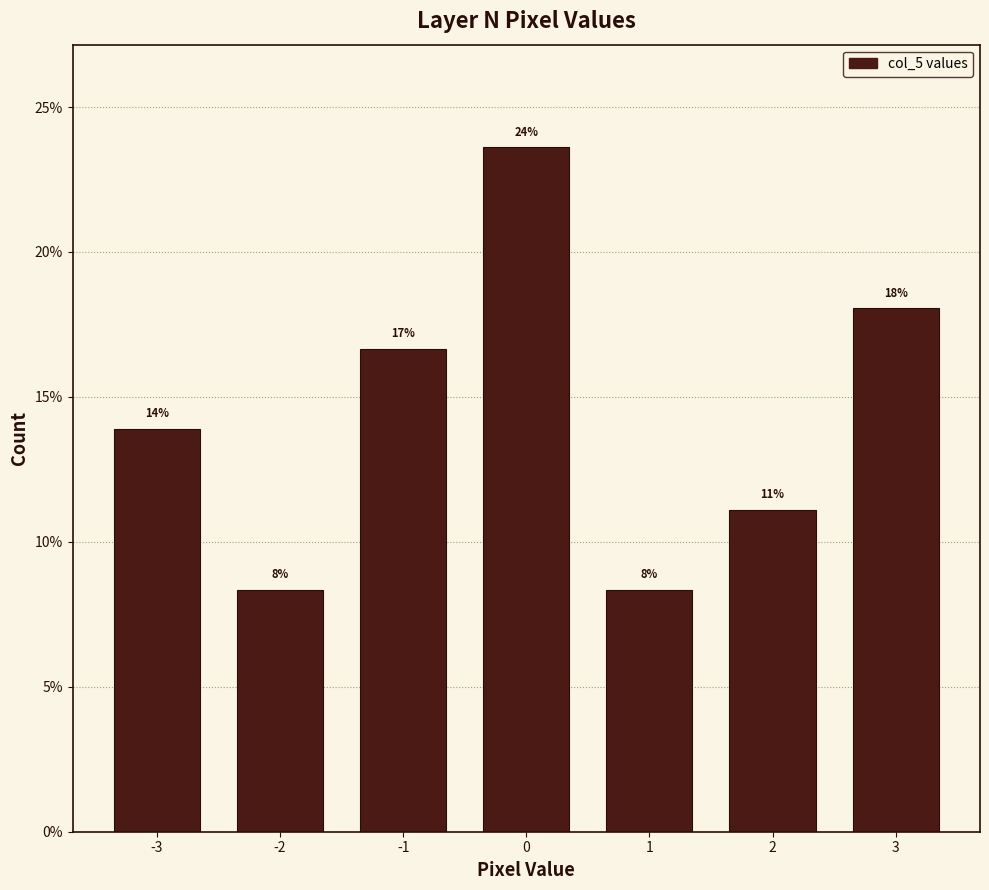

Are the bars horizontal?

No